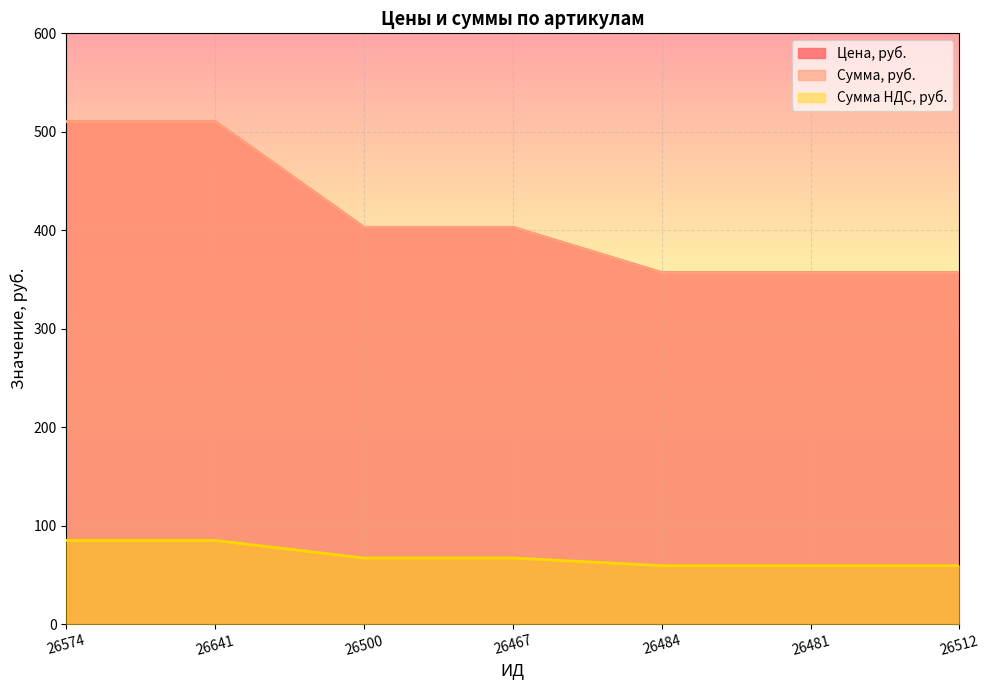

What is the label of the 4th point from the right?

26467